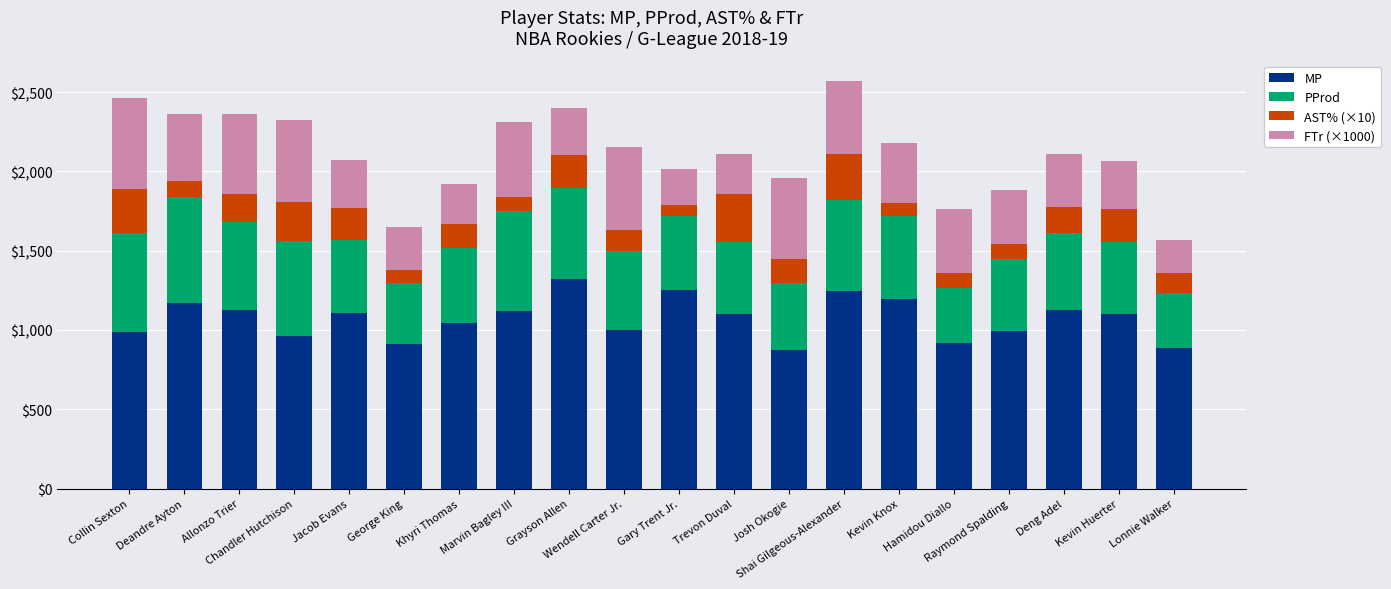

What is the highest value of the MP series?

1319